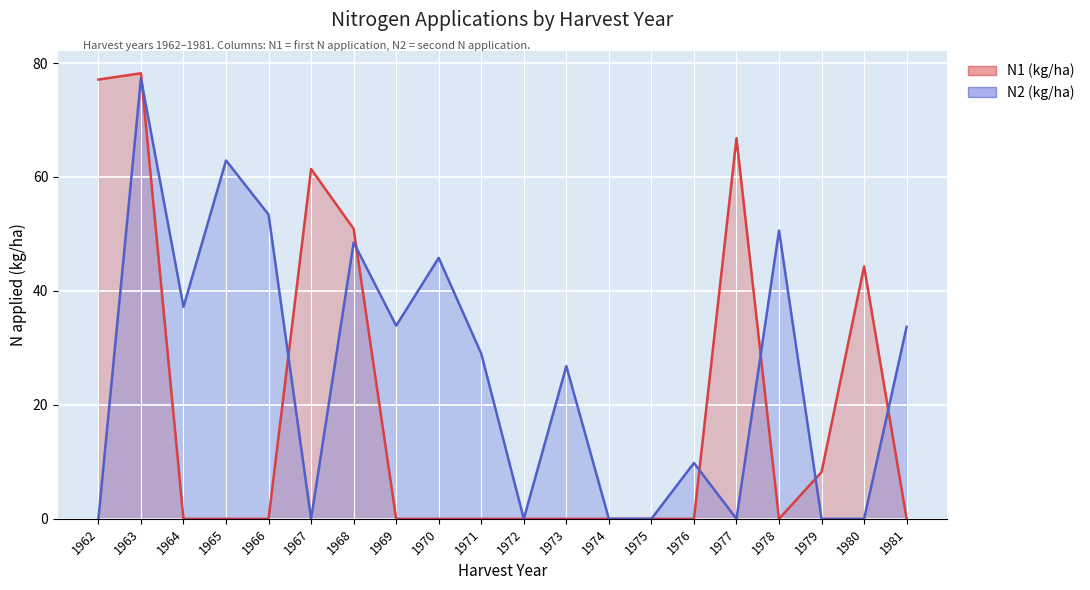

What is the value of the N2 (kg/ha) point at the 12th from the left?

26.8